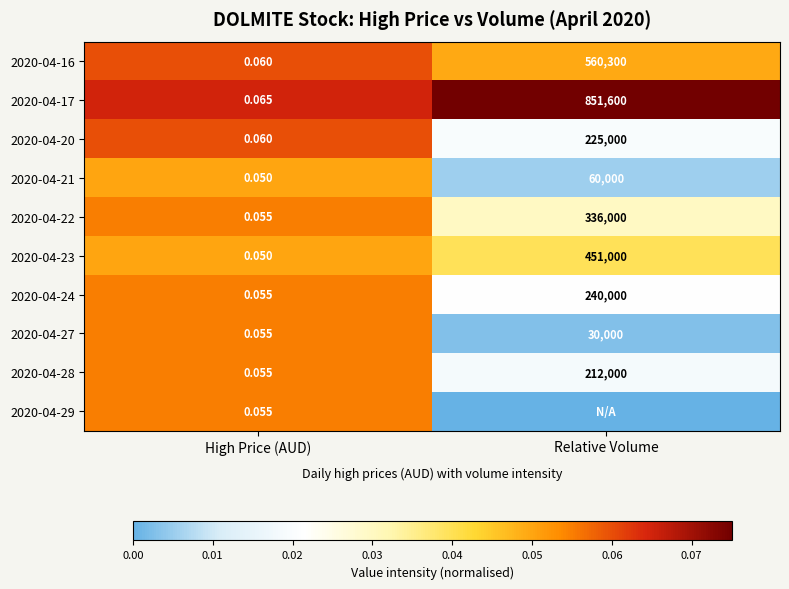

Is the value of 2020-04-27 at Relative Volume greater than the value of 2020-04-28 at Relative Volume?

No